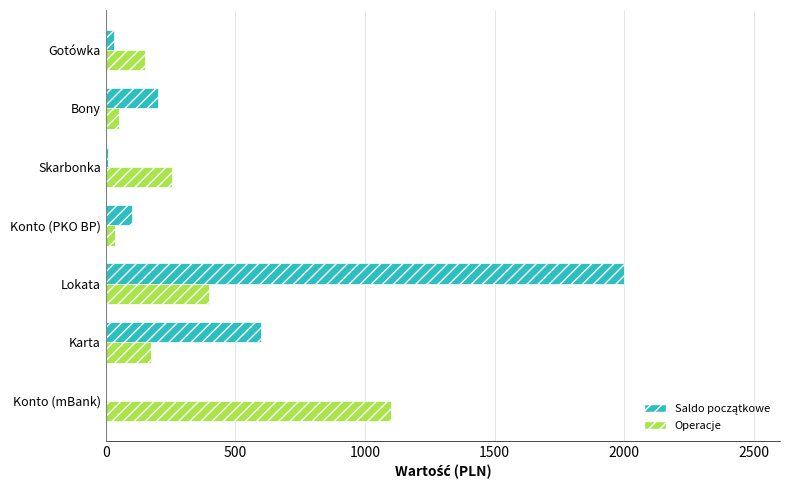

Is it true that Operacje equals 128.1 at Lokata?

False